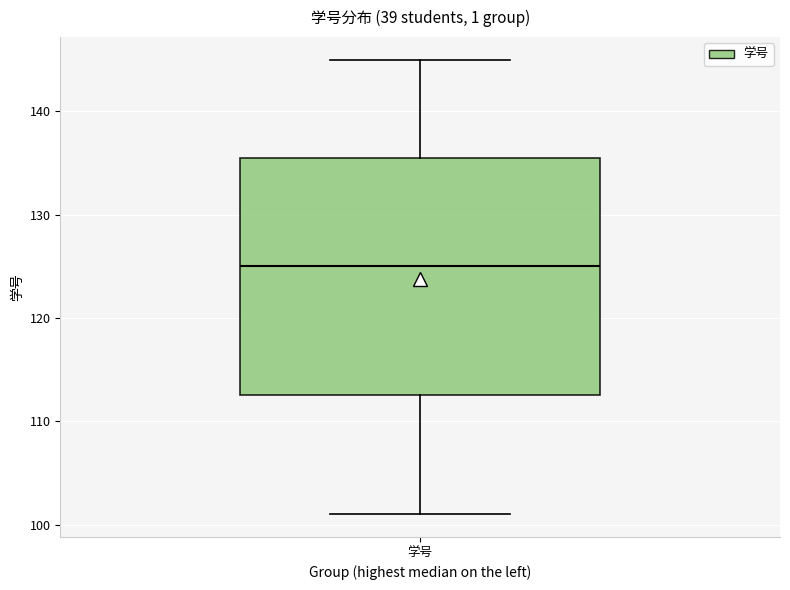

Where does the lower whisker of the box for 学号 end on the y-axis? The values are not printed on the chart, so give them approximately, as read against the axis.

101